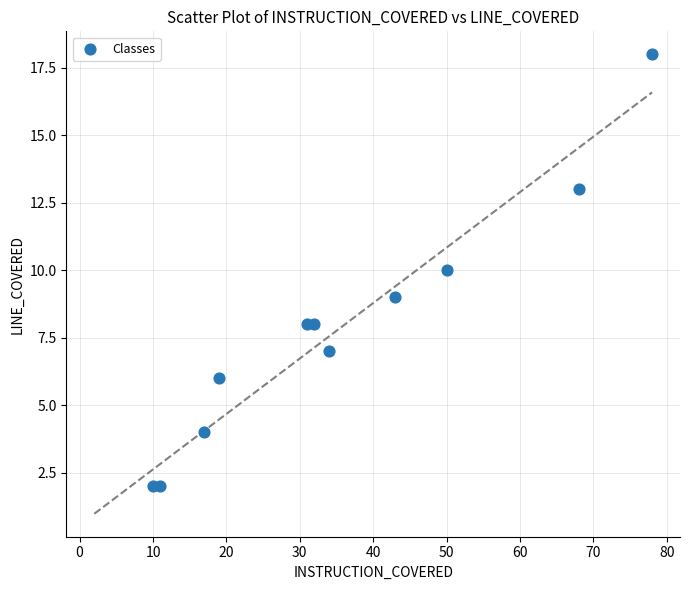

What is the range of Y values (max minus min)?

16